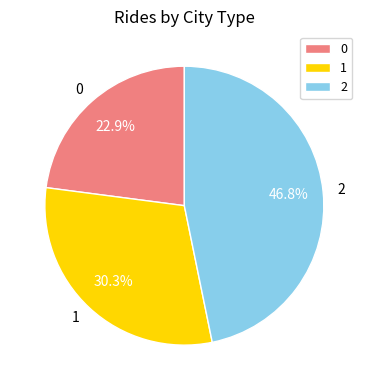

Count the number of slices in the pie.

3